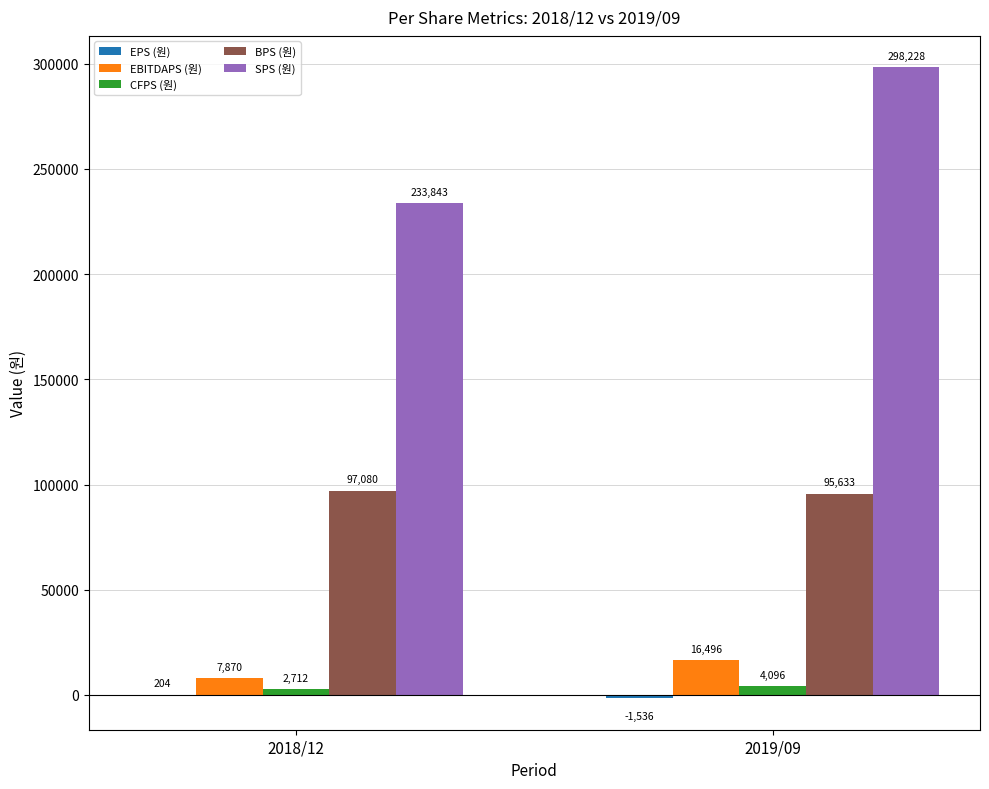

How many groups of bars are there?

2